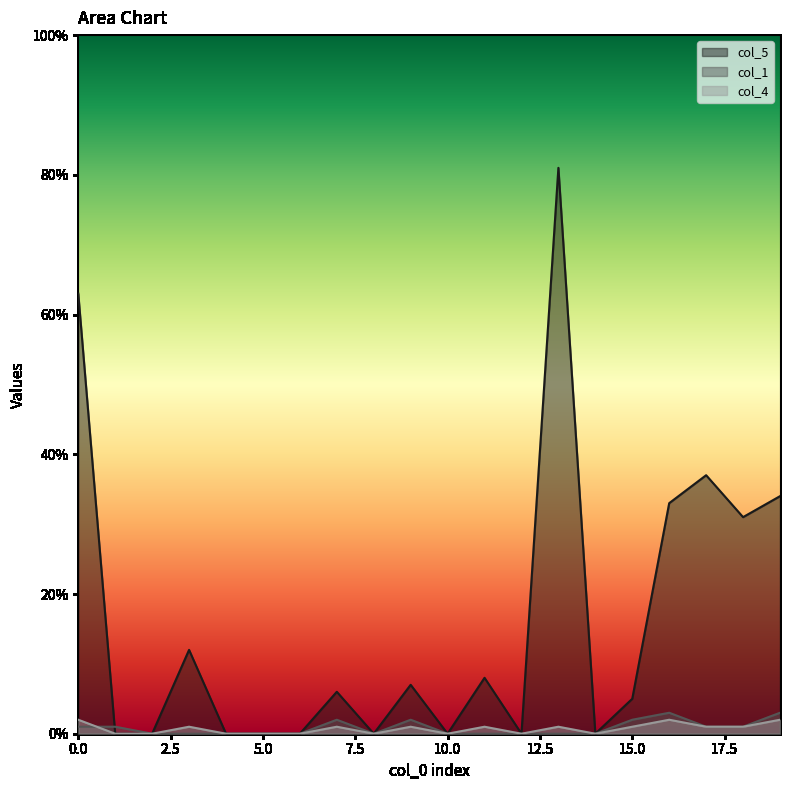

In col_4, how many points are lower than both neighbors (excluding endpoints)?

4